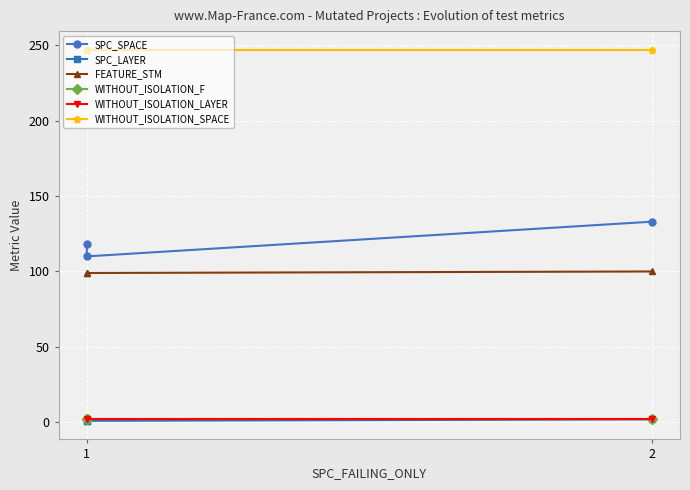

Which series has the widest spread of values?

SPC_SPACE